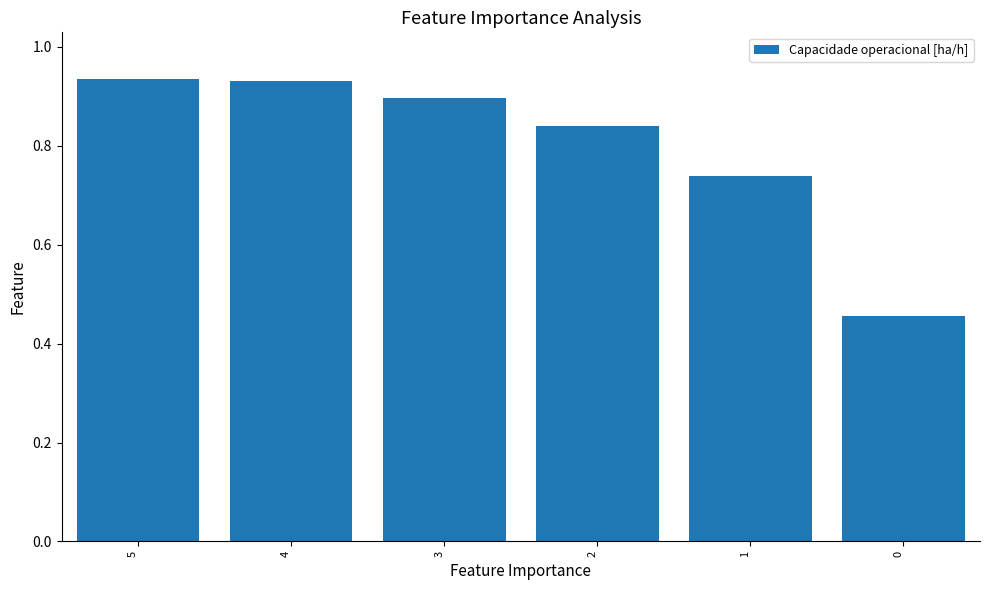

Is it true that the value at 2 is 1.5?

False